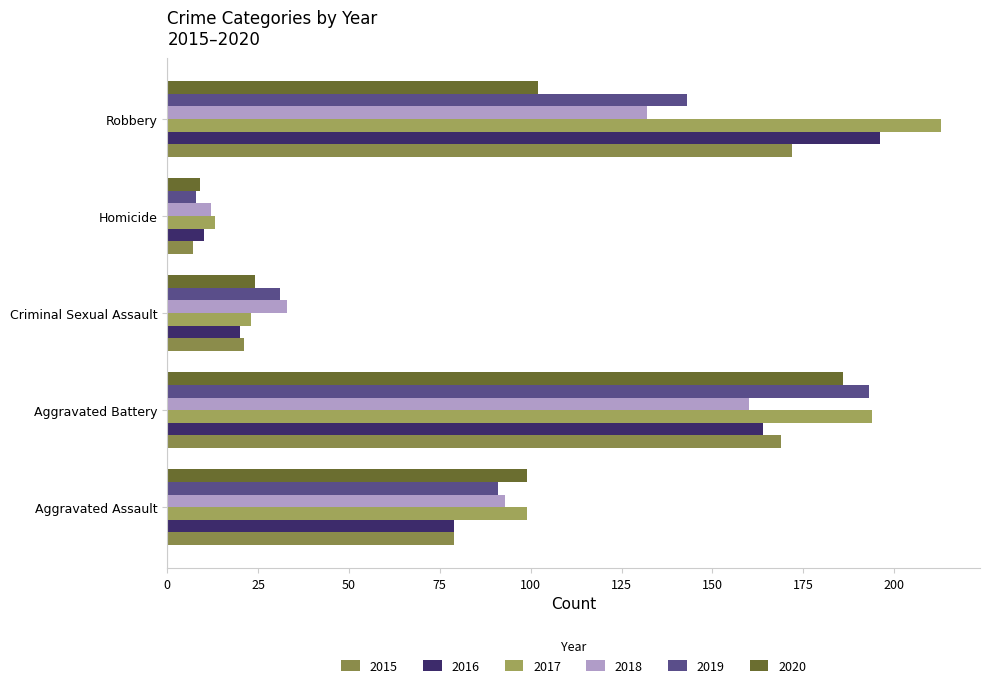

What is the total value across all series at Robbery?

958